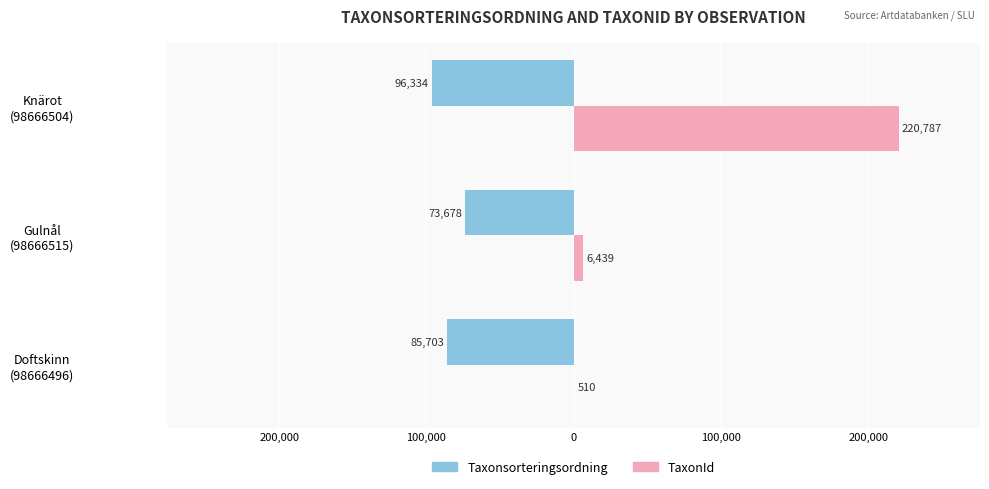

What are all the series names shown in the legend?

Taxonsorteringsordning, TaxonId